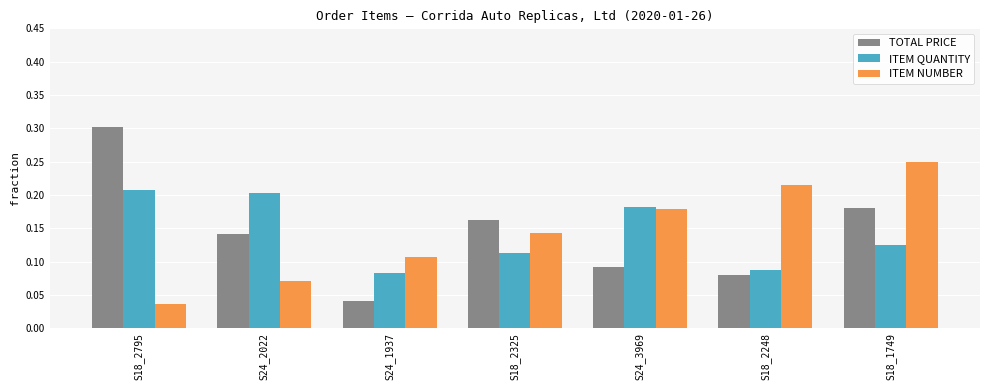

At S24_1937, list the series in order from smallest to largest.

TOTAL PRICE, ITEM QUANTITY, ITEM NUMBER